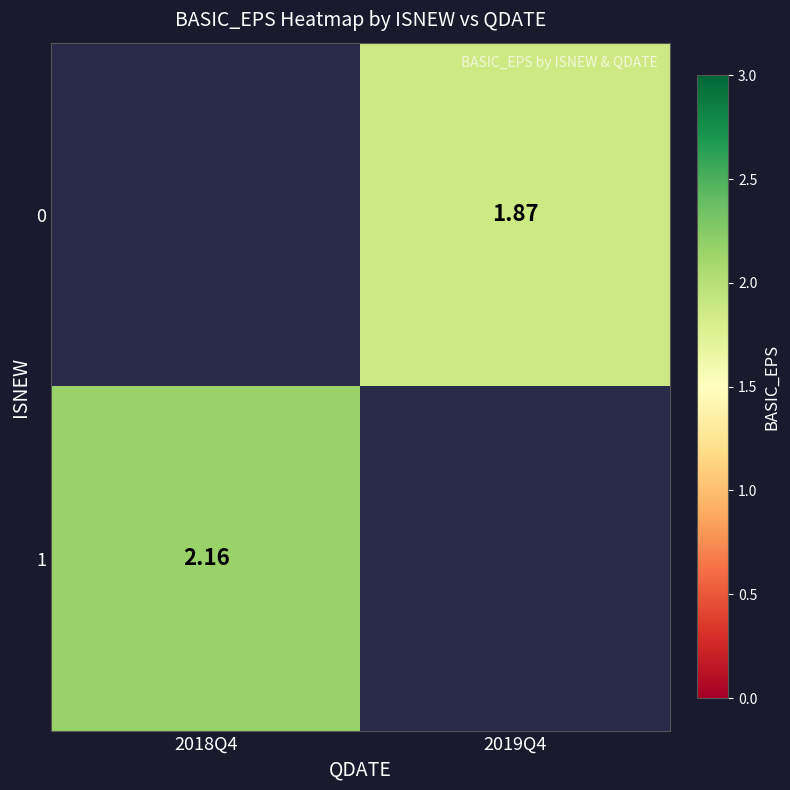

What is the maximum value for 1?

2.2